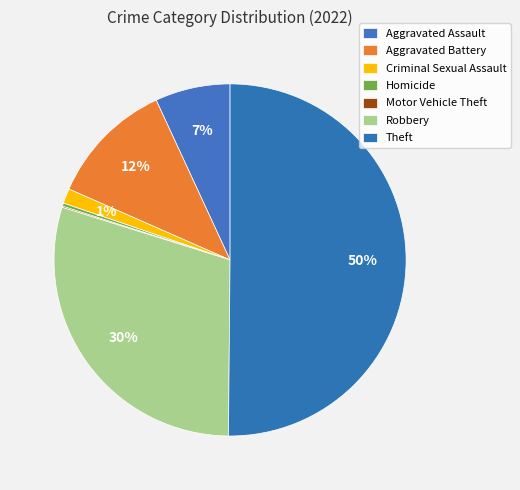

What is the largest slice in the pie chart?

Theft